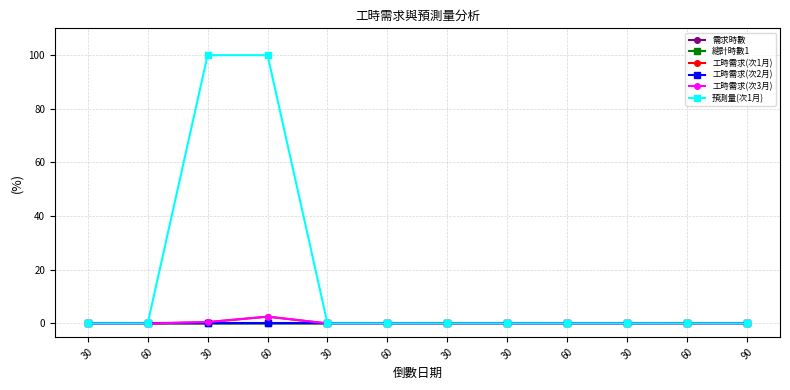

Is this an area chart (filled region under the line)?

No